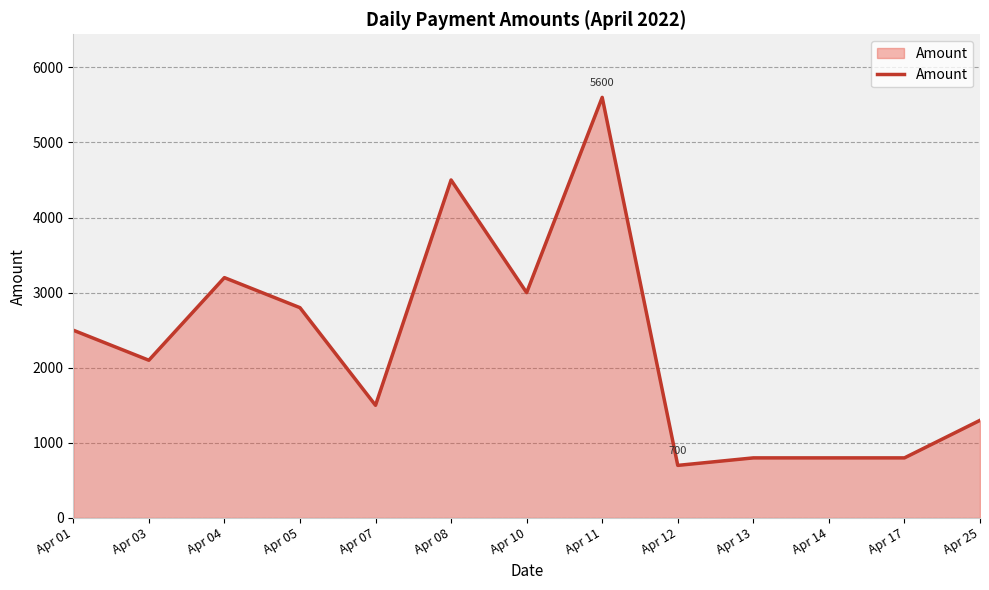

True or false: the data shows 2500 at Apr 01.

True